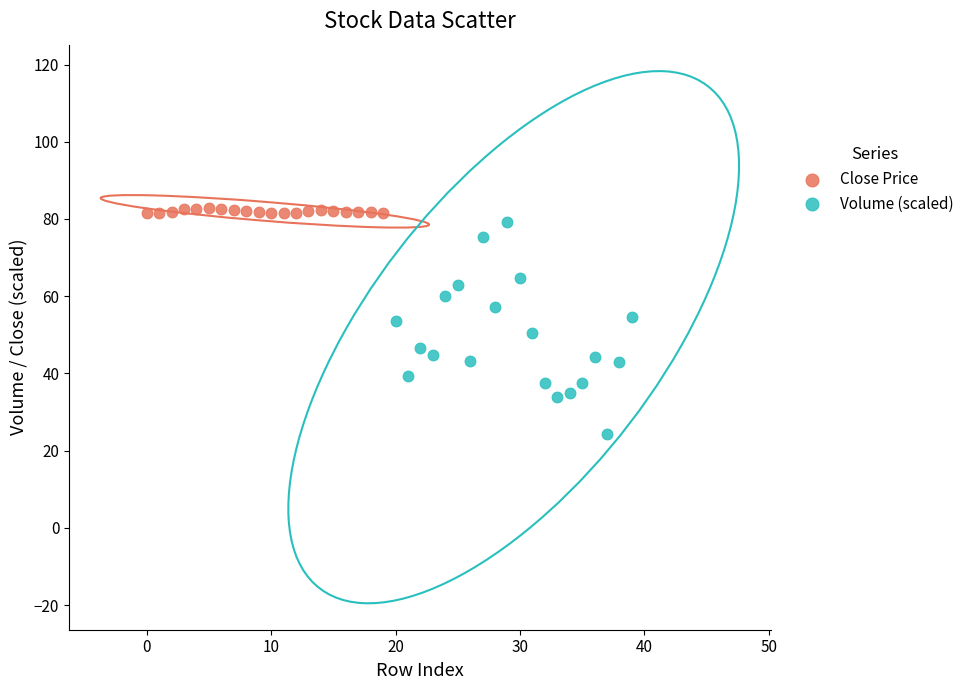

Which series contains the lowest Y value?

Volume (scaled)